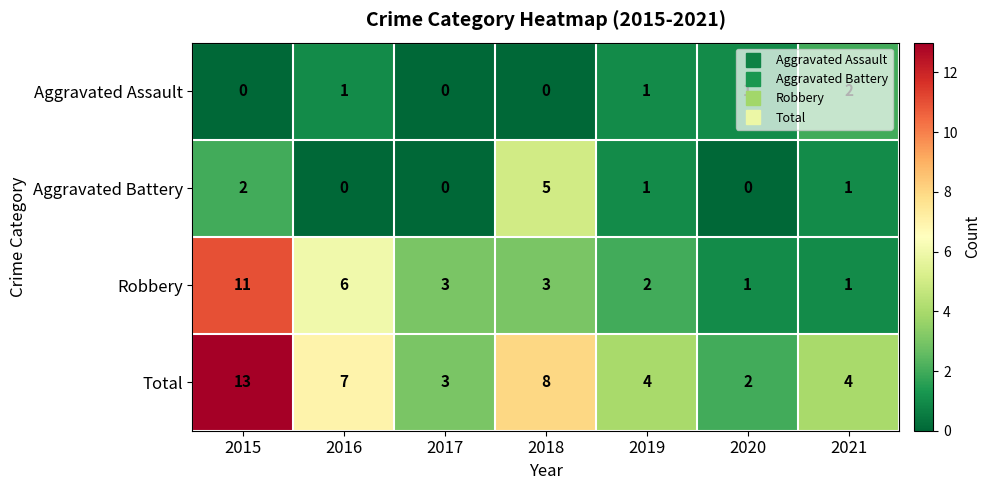

How many data points in Aggravated Battery are less than 1?

3